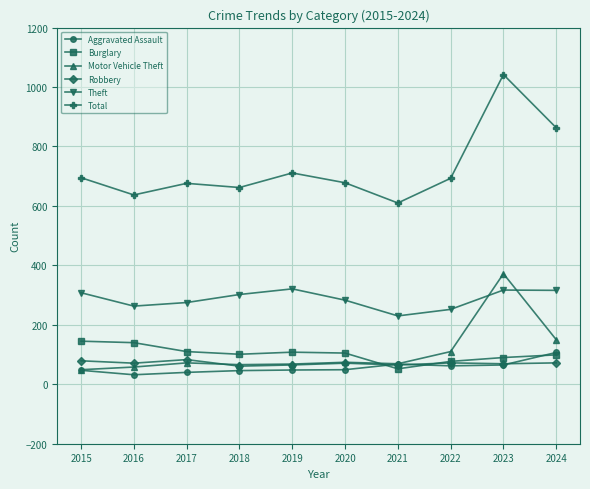

How many lines are shown in the chart?

6